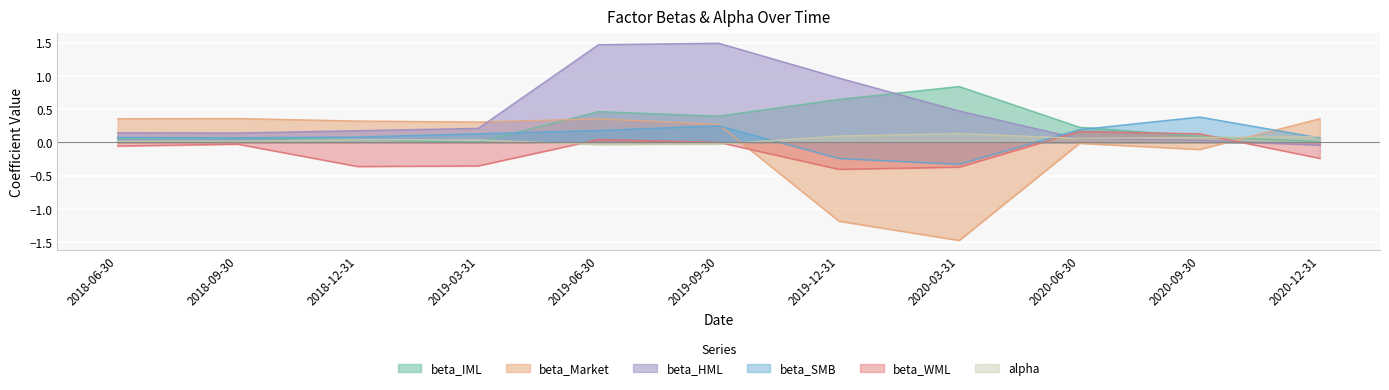

How many lines are shown in the chart?

6